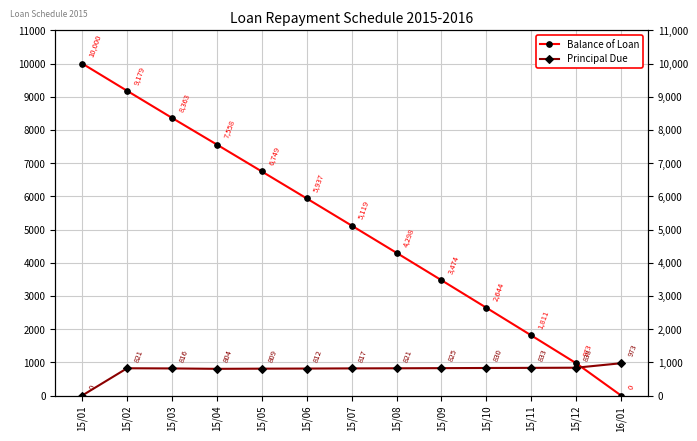

Reading right to left, what are all the values shown in this chart?

Balance of Loan: 16/01=0.0	15/12=972.8	15/11=1810.7	15/10=2643.9	15/09=3473.6	15/08=4298.4	15/07=5119.1	15/06=5936.5	15/05=6748.9	15/04=7558.4	15/03=8362.7	15/02=9178.7	15/01=10000.0
Principal Due: 16/01=972.8	15/12=837.8	15/11=833.3	15/10=829.6	15/09=824.9	15/08=820.7	15/07=817.5	15/06=812.4	15/05=809.5	15/04=804.3	15/03=816.1	15/02=821.3	15/01=0.0